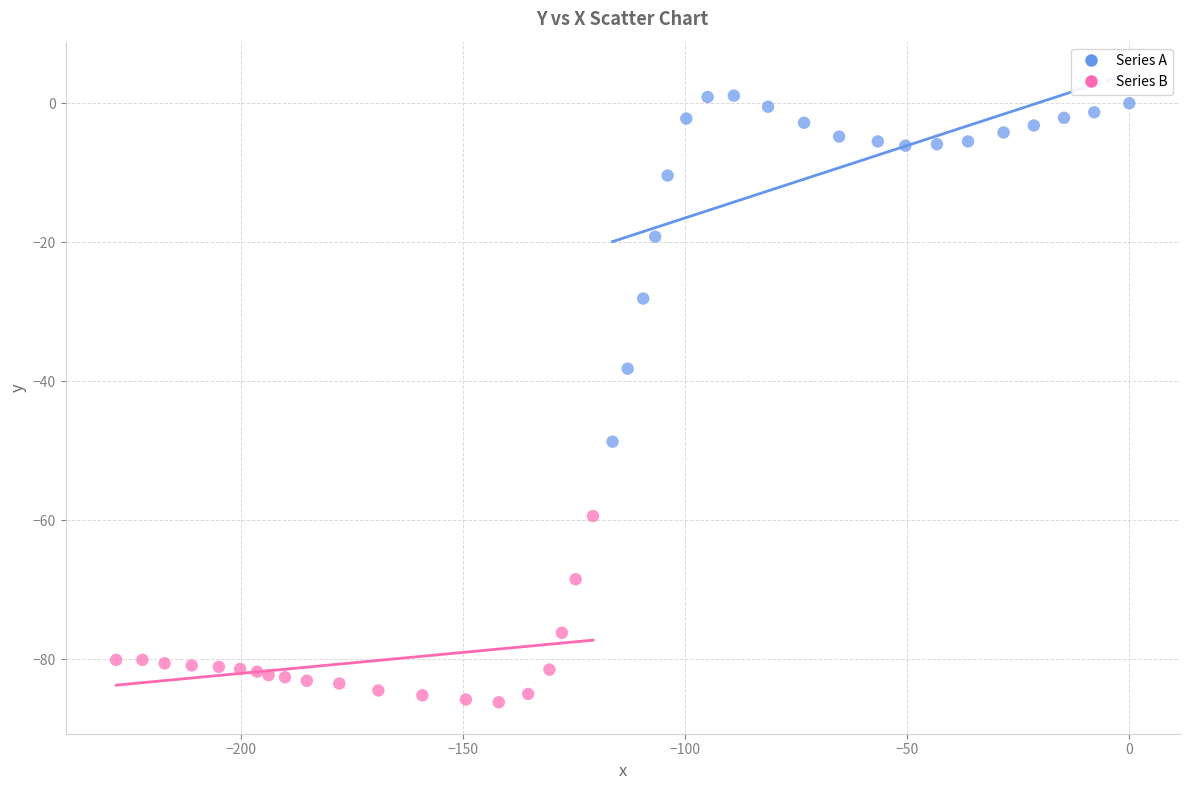

Which series reaches the maximum Y coordinate?

Series A